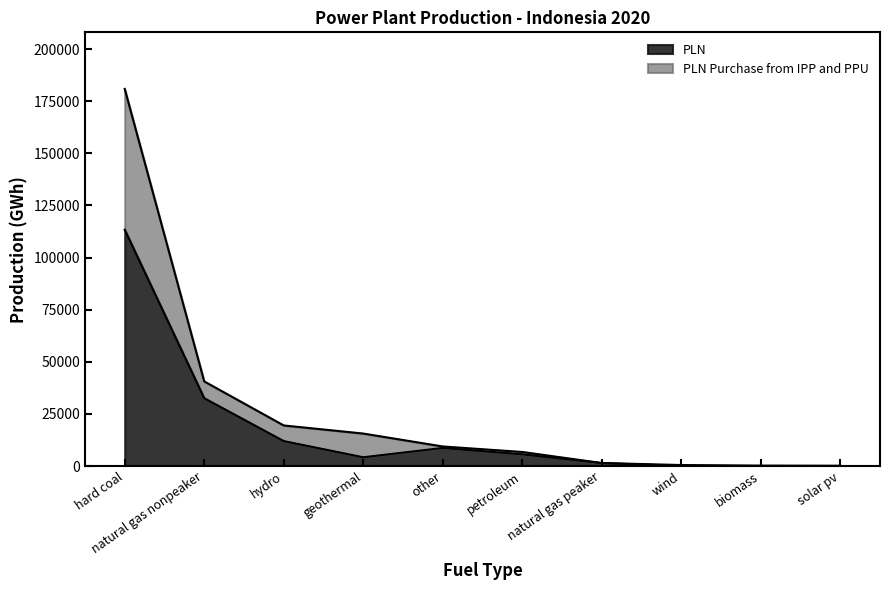

At which category is the sum across all series the highest?

hard coal